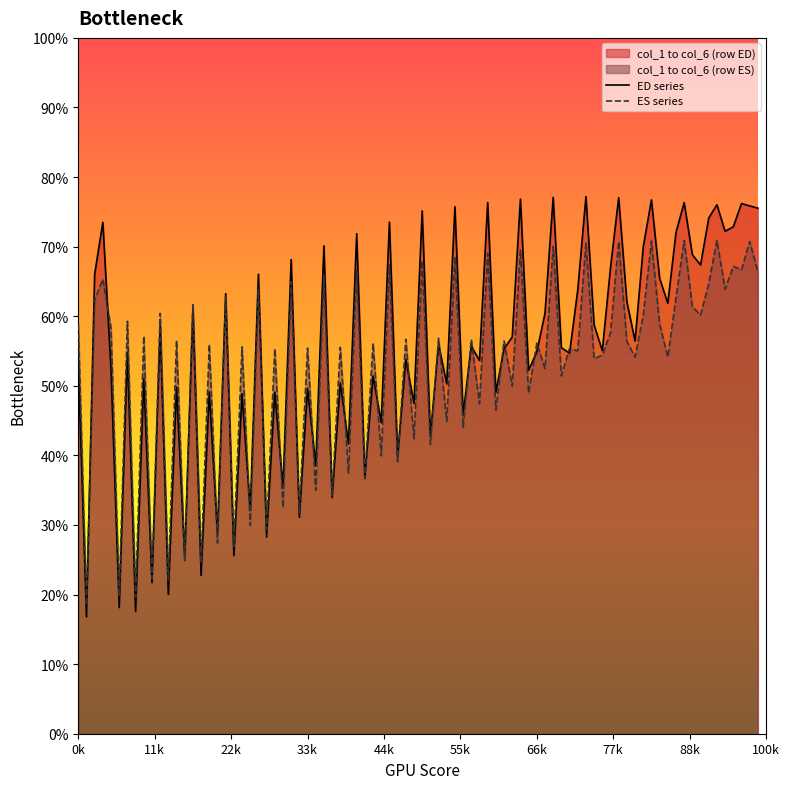

Which series has the widest spread of values?

ED series